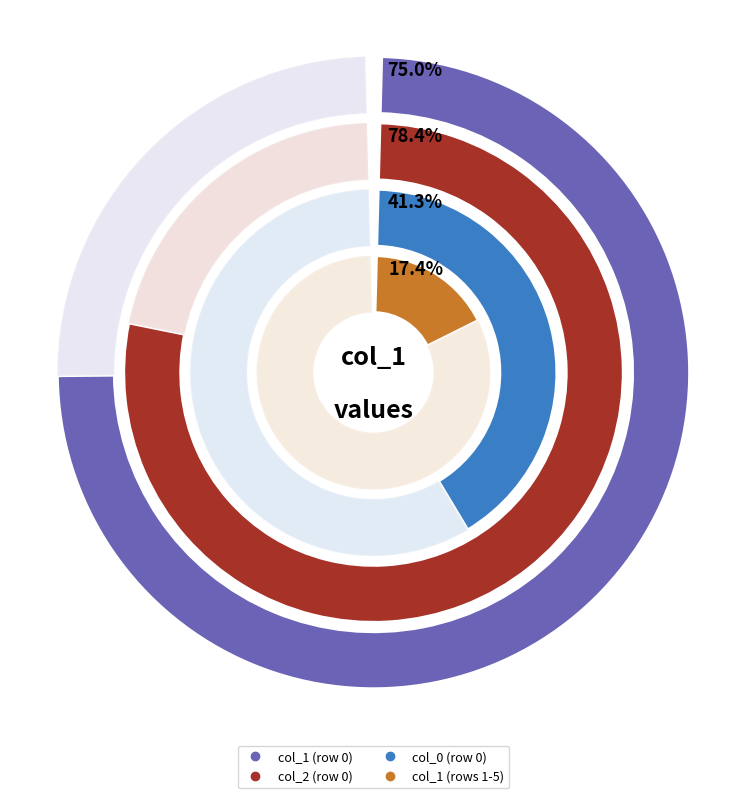

Is it true that 10 is 1% of the pie?

True